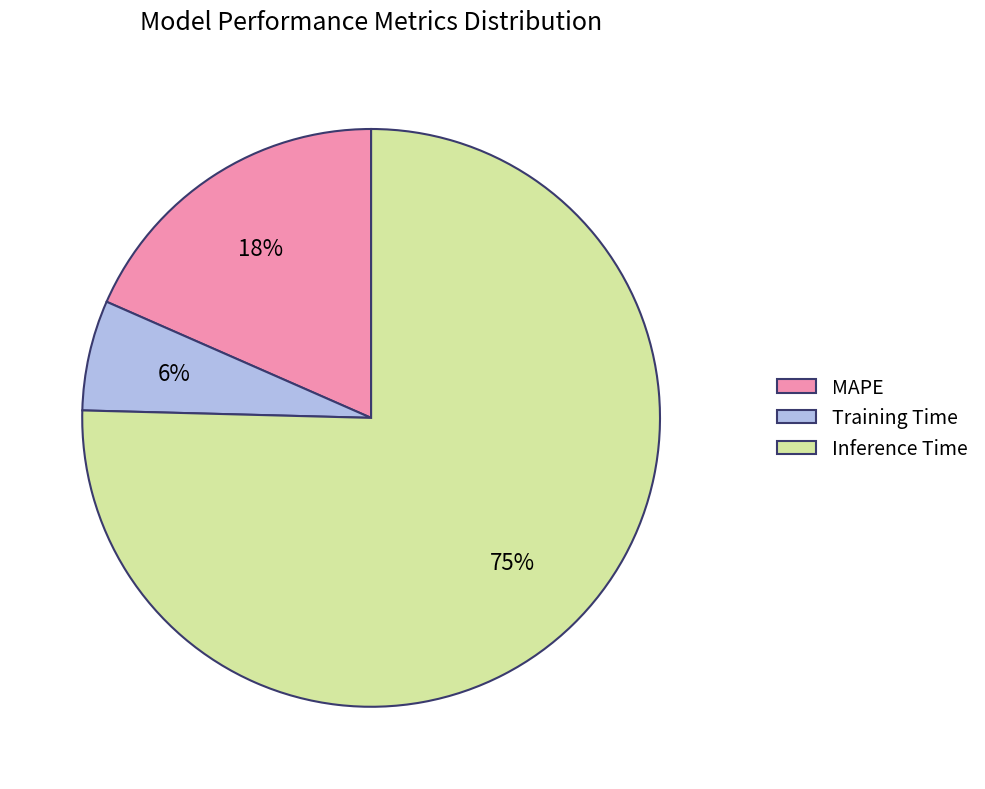

To the nearest percent, what is the combined percentage of Inference Time and MAPE?

94%